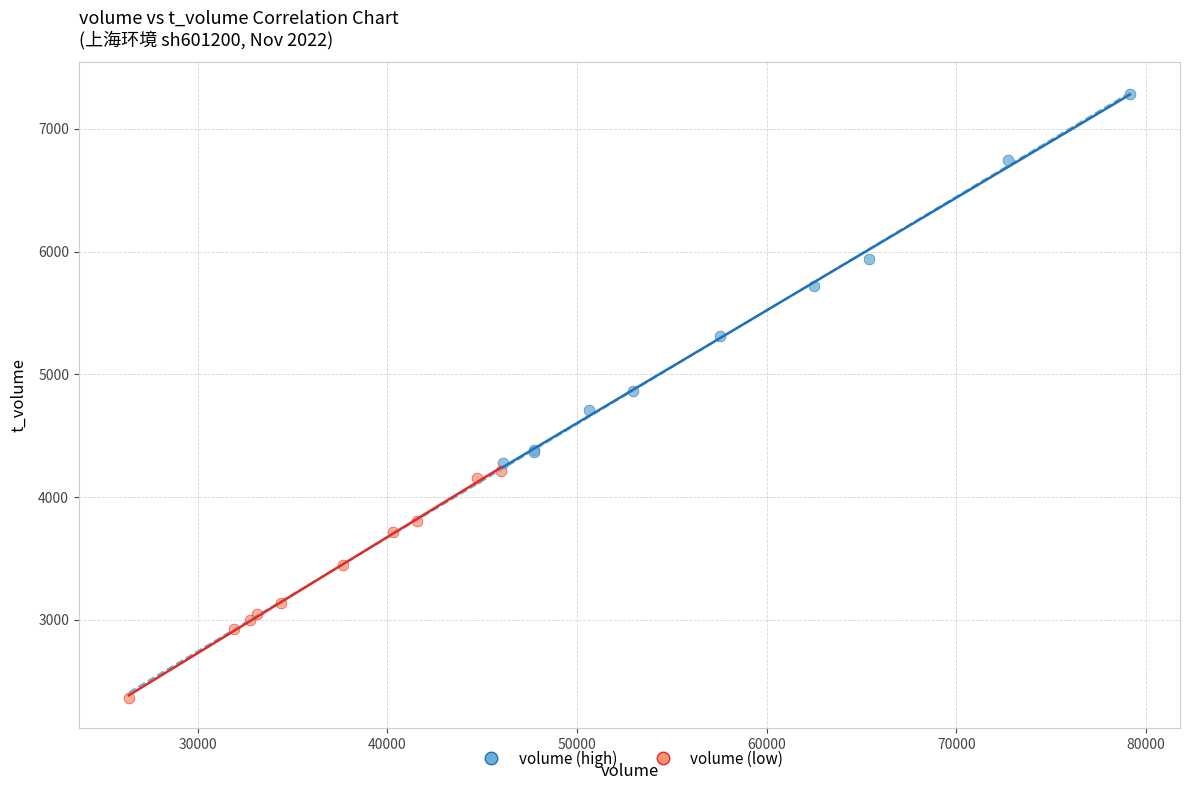

Which series reaches the maximum Y coordinate?

volume (high)